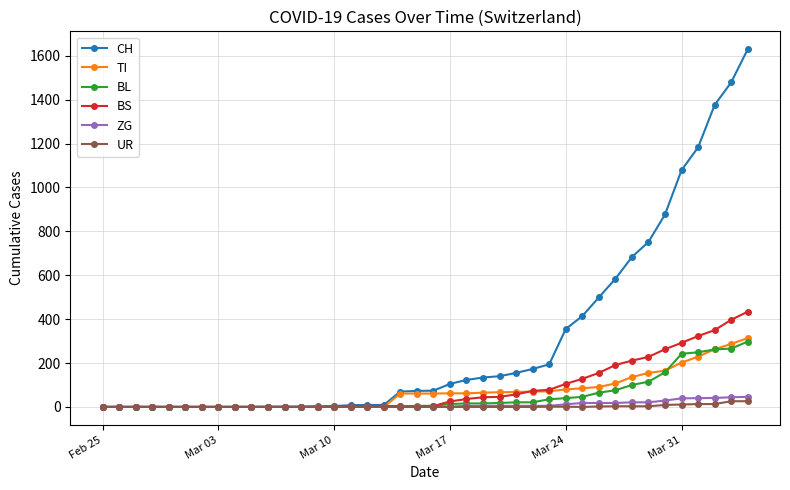

What is the maximum value shown in the chart?

1630